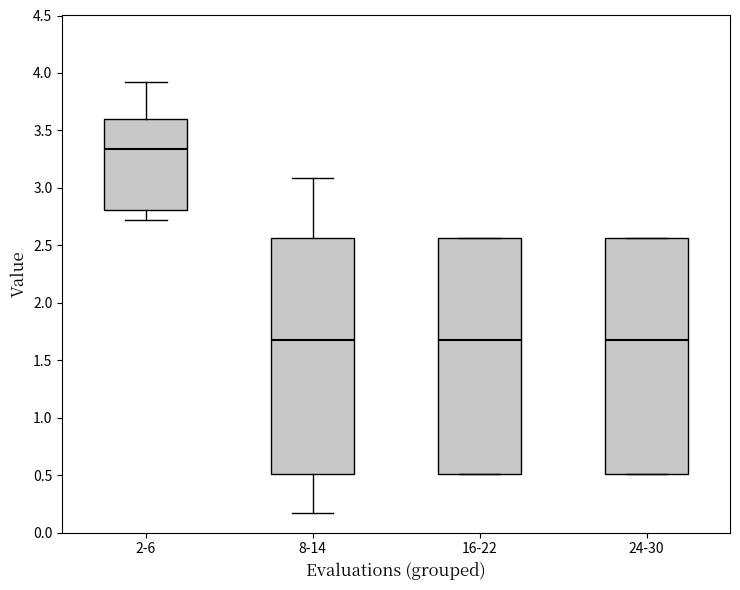

Which box has the highest median line?

2-6